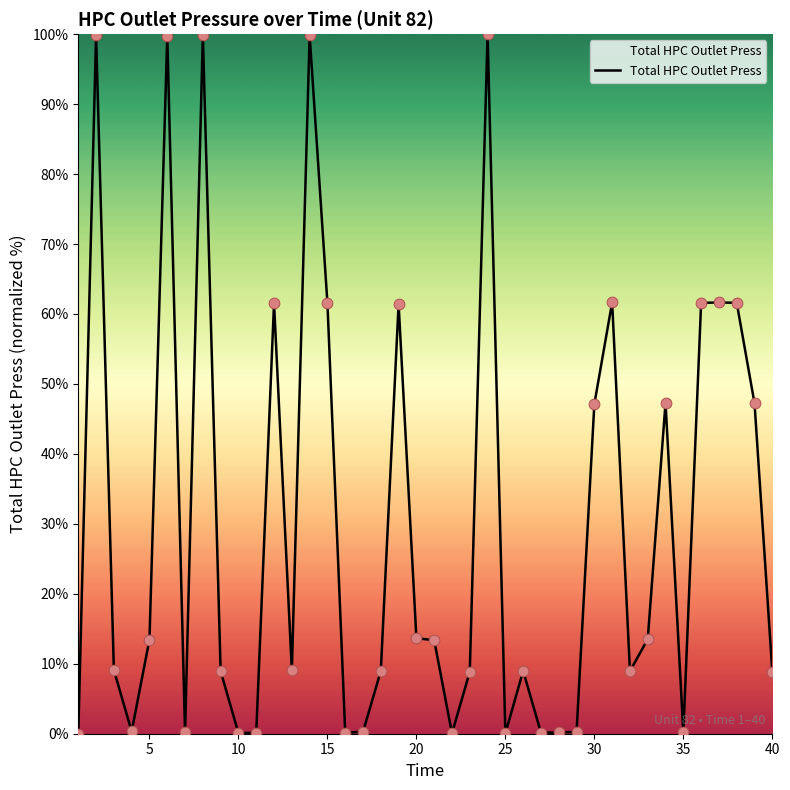

What is the difference between the maximum and minimum values?

100.0